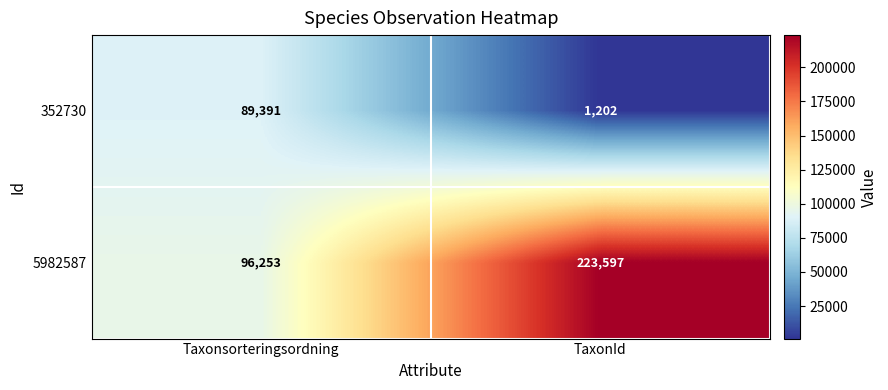

What is the minimum value shown in the chart?

1202